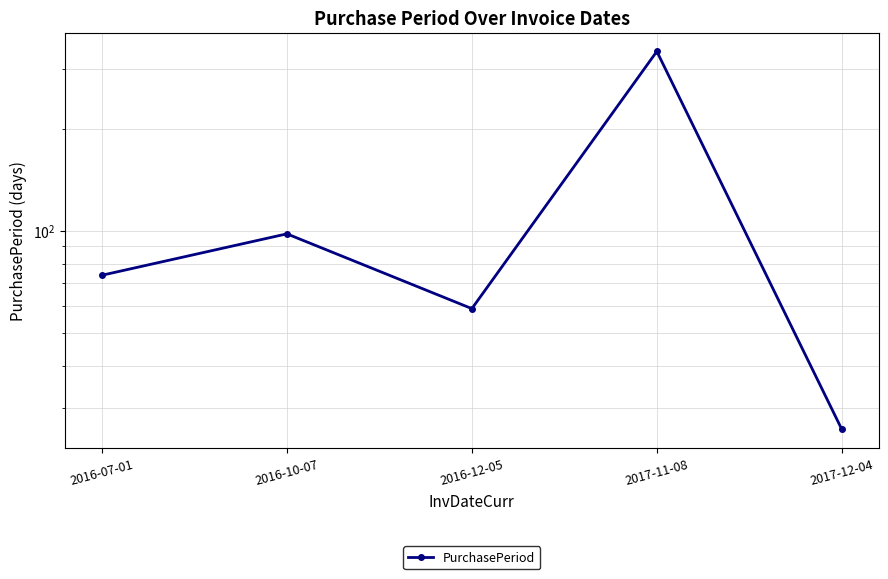

What is the value of the 3rd point from the left?

59